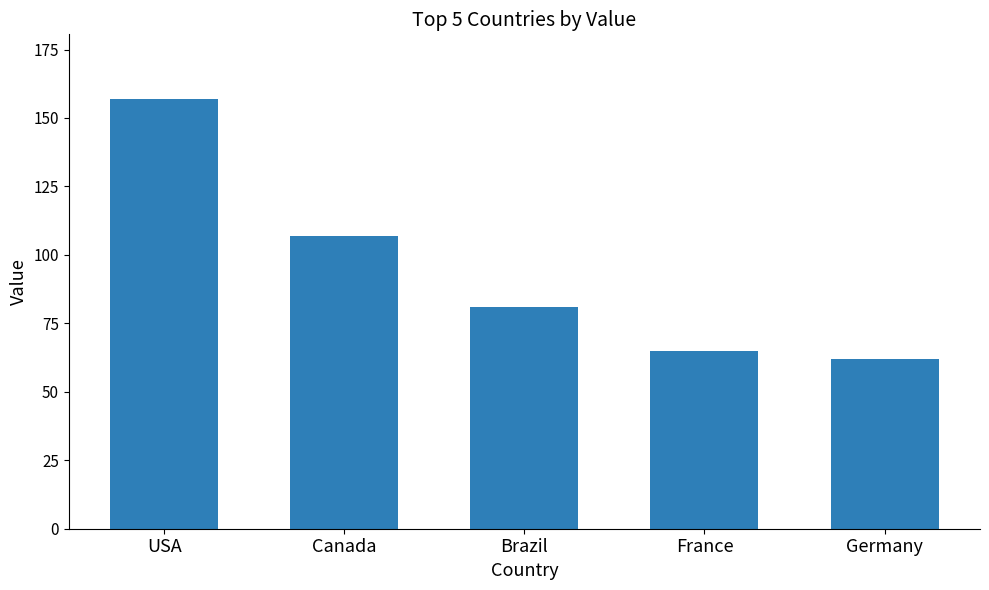

What position from the right is USA?

5